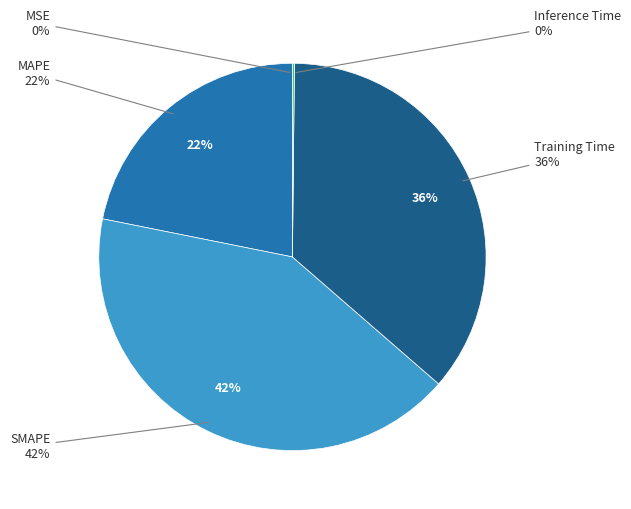

Which category has the biggest portion of the pie?

SMAPE